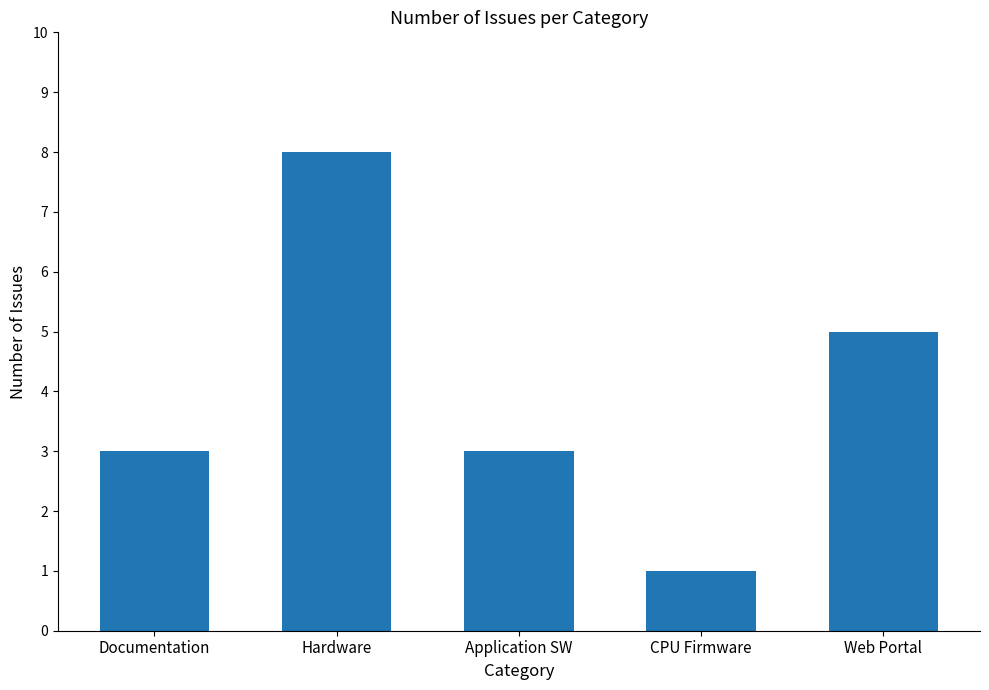

Read the value at Application SW.

3